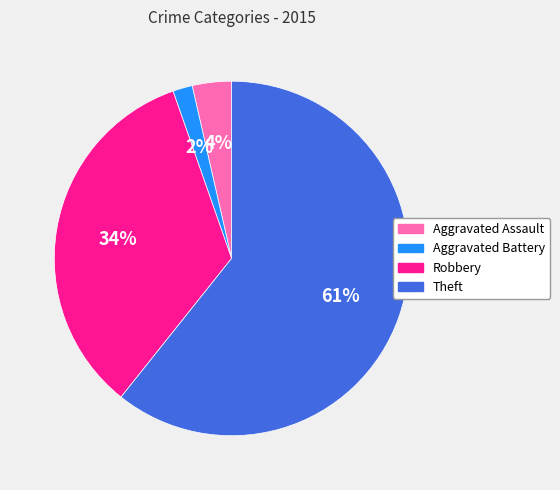

Is there any slice that represents more than half of the pie?

Yes